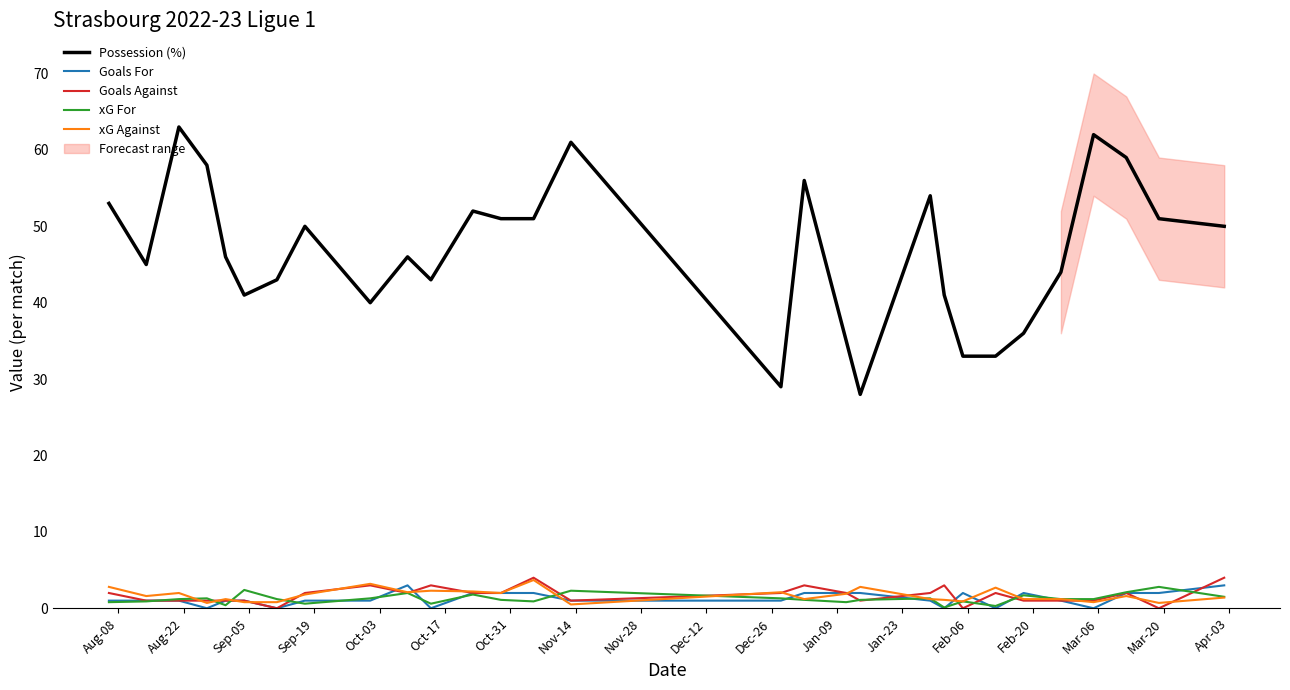

True or false: xG For and Possession (%) cross at least once.

False